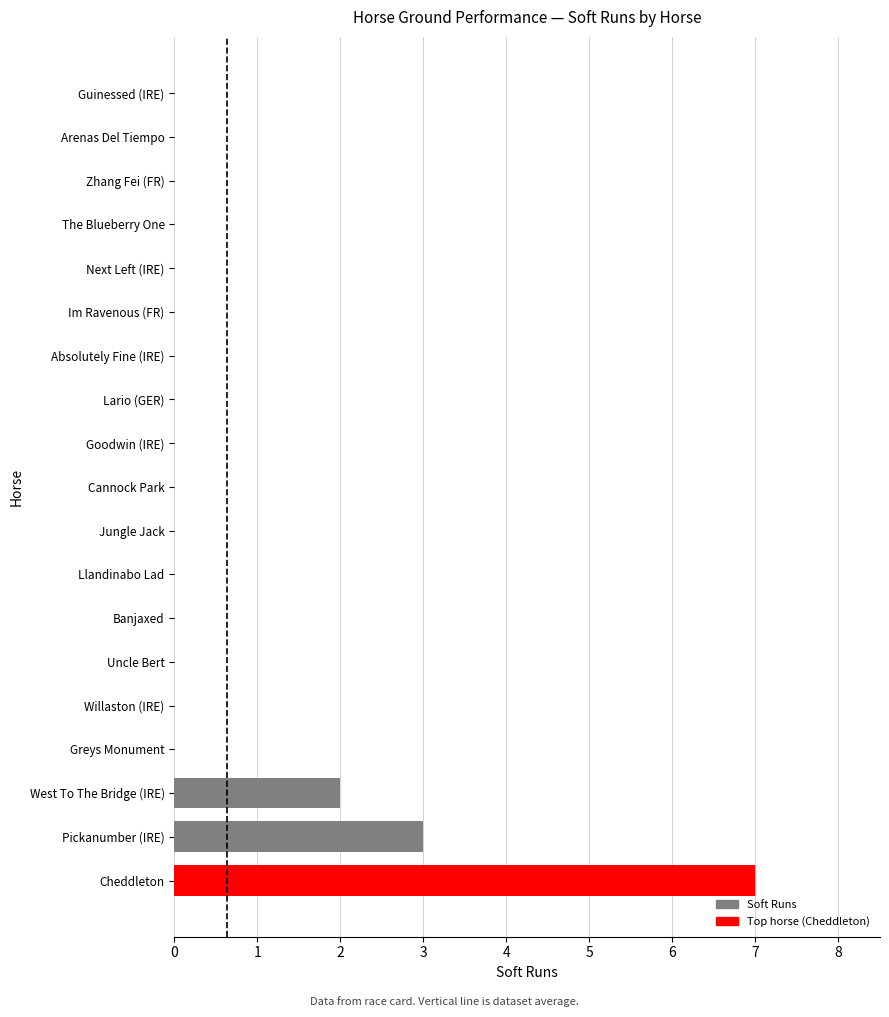

Count the number of categories in the chart.

19